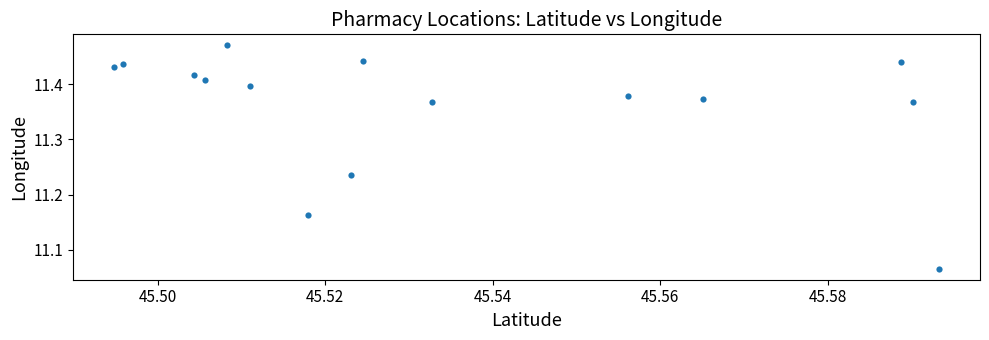

What is the range of Y values (max minus min)?

0.4